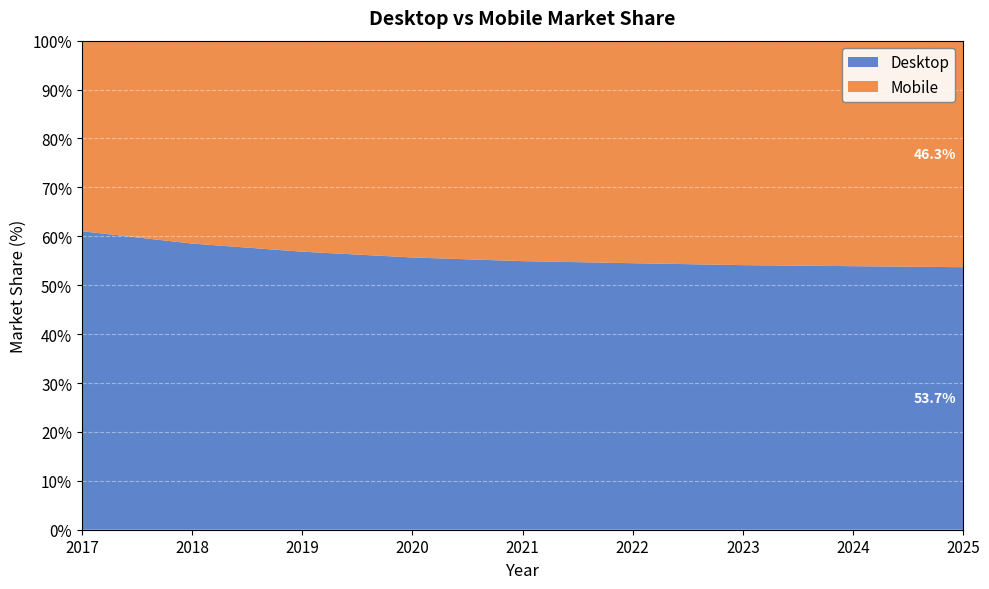

Reading left to right, transcribe all the data shown in this chart.

Desktop: 2017=61.0	2018=58.5	2019=56.9	2020=55.7	2021=54.9	2022=54.5	2023=54.1	2024=53.9	2025=53.7
Mobile: 2017=39.0	2018=41.5	2019=43.1	2020=44.3	2021=45.1	2022=45.5	2023=45.9	2024=46.1	2025=46.3